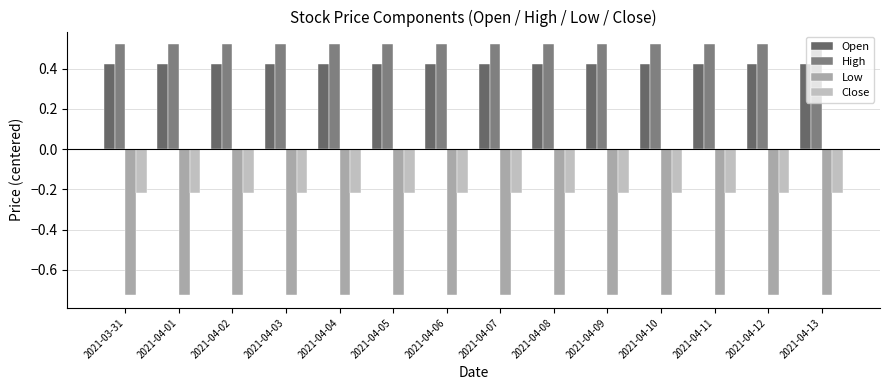

What is the spread (max minus min) of values at 2021-04-13?

1.3